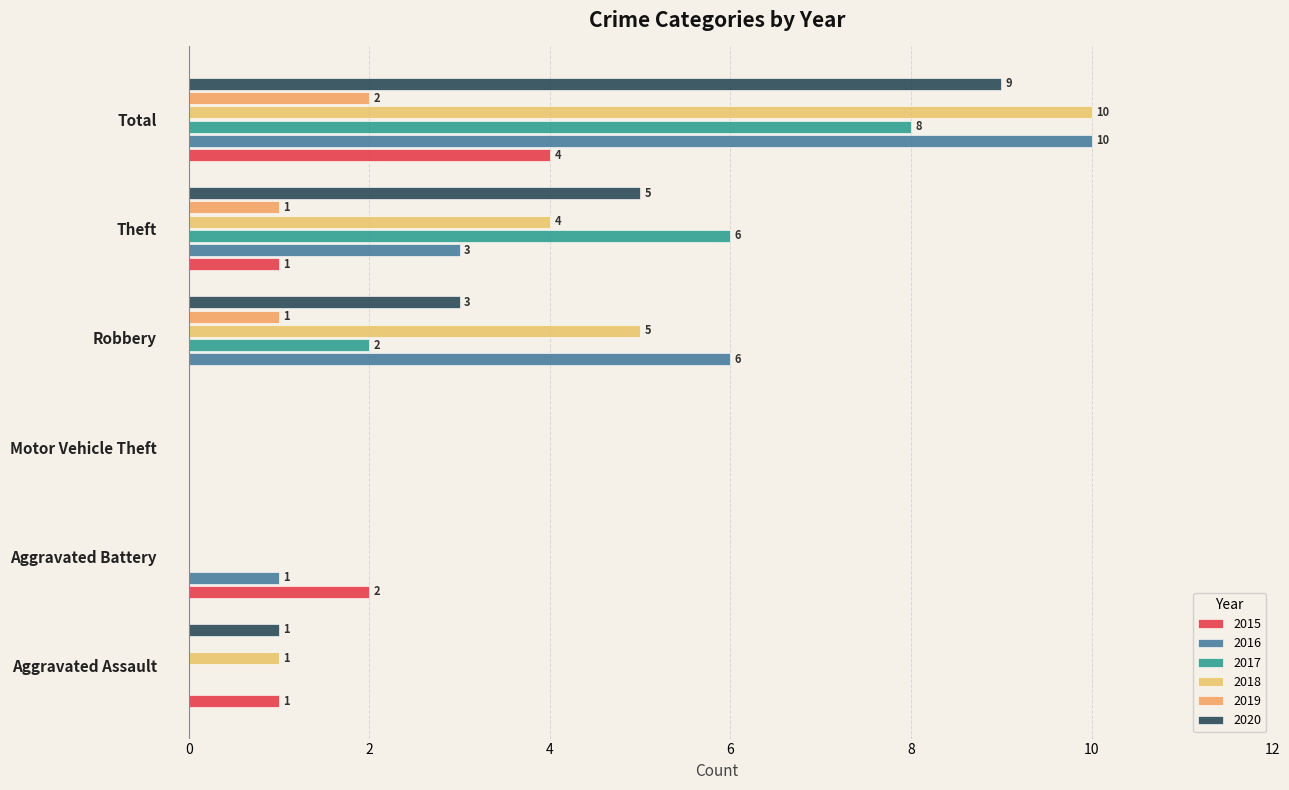

How many categories are shown in the chart?

6